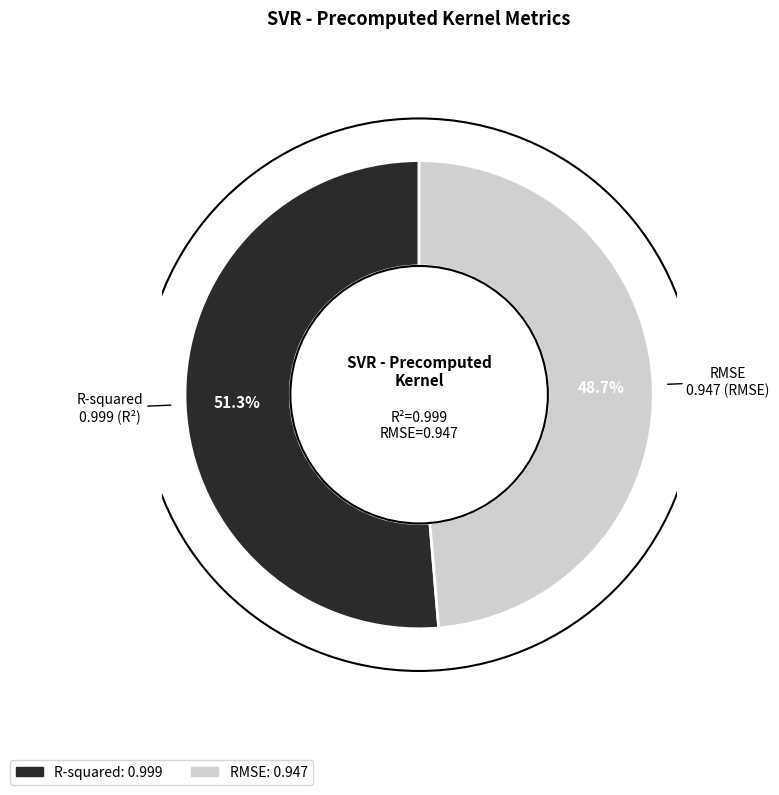

What percentage do RMSE and R-squared together represent?

100.0%